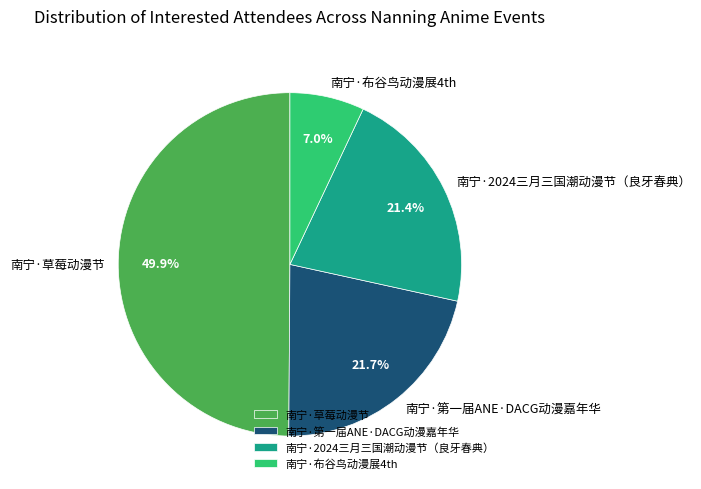

To the nearest percent, what is the difference between the largest and smallest slice percentages?

43%